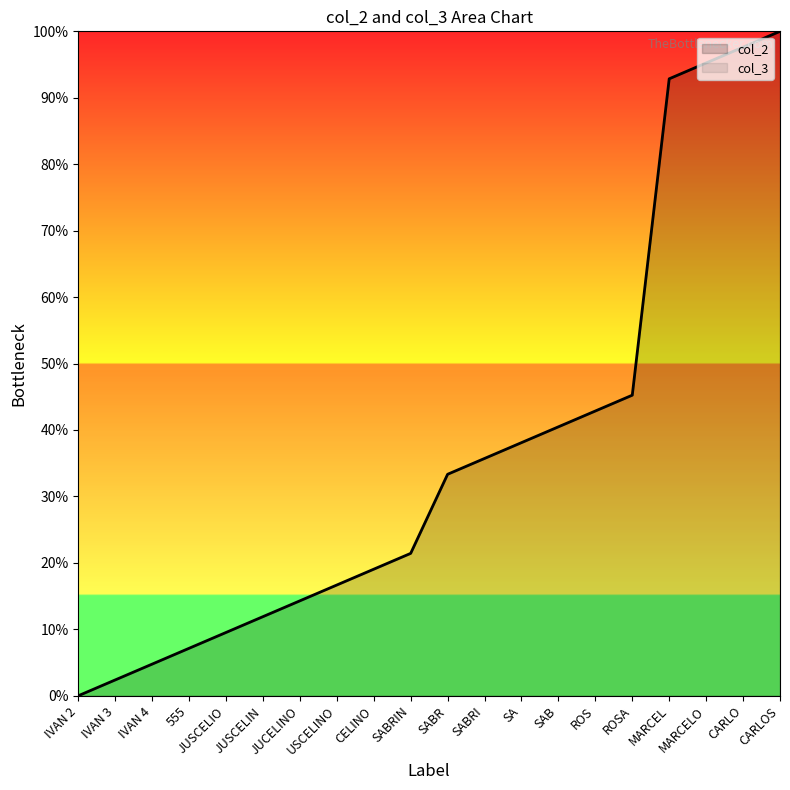

Rank the series by their maximum value, from highest to lowest.

col_2, col_3